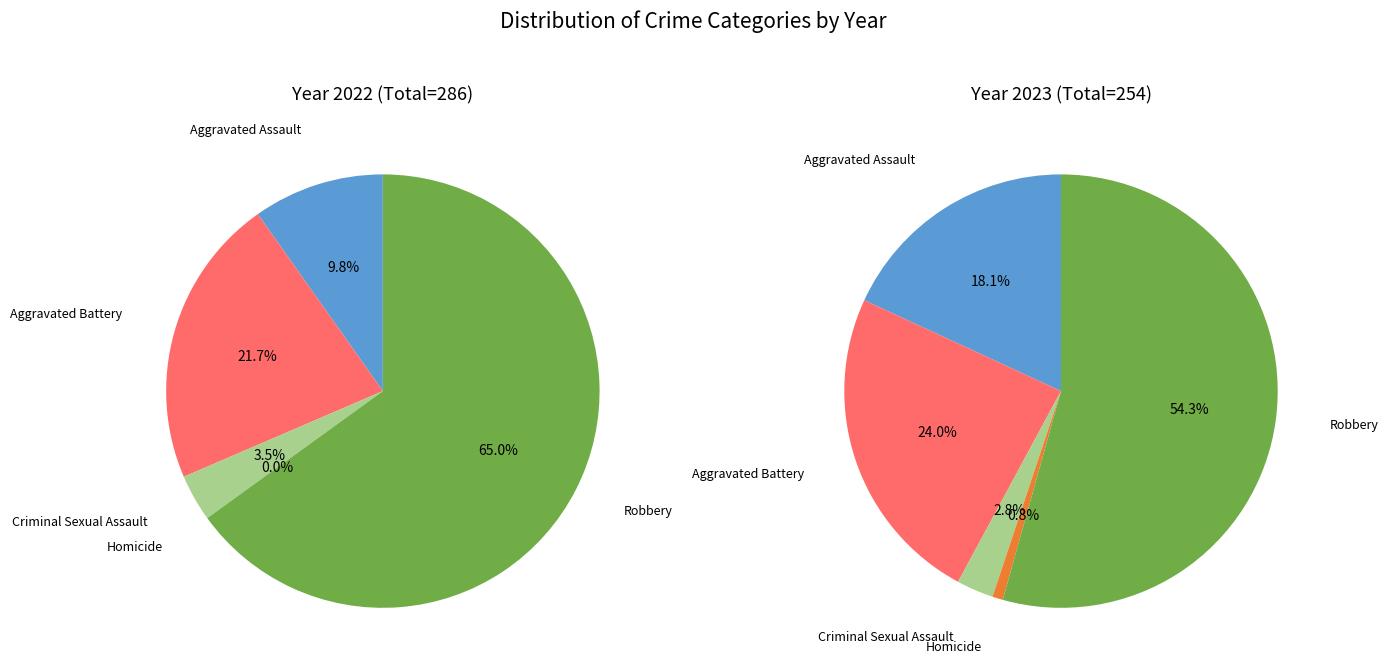

What is the largest slice in the pie chart?

Robbery